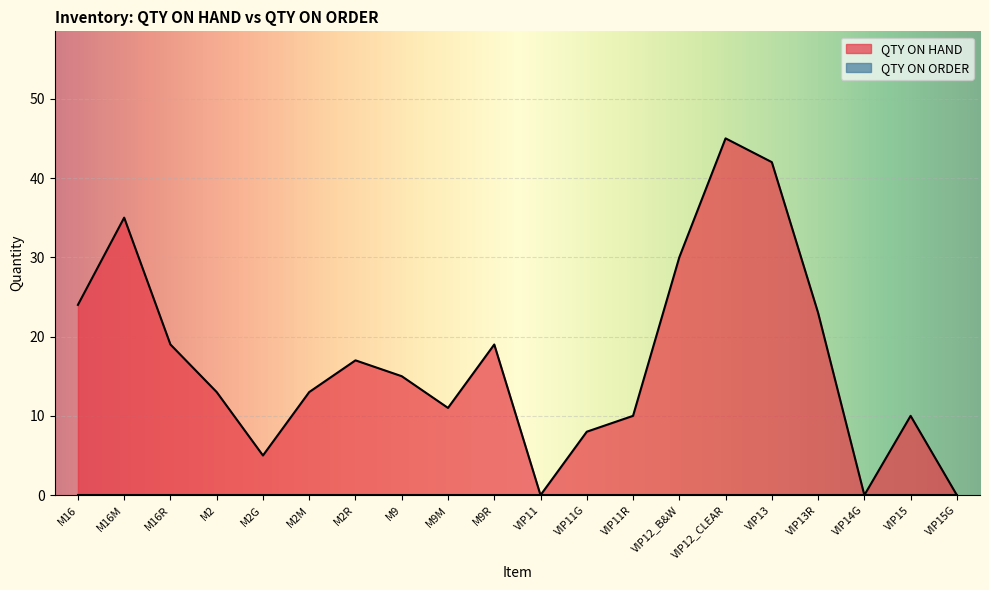

Does the chart display data point markers on the line(s)?

No